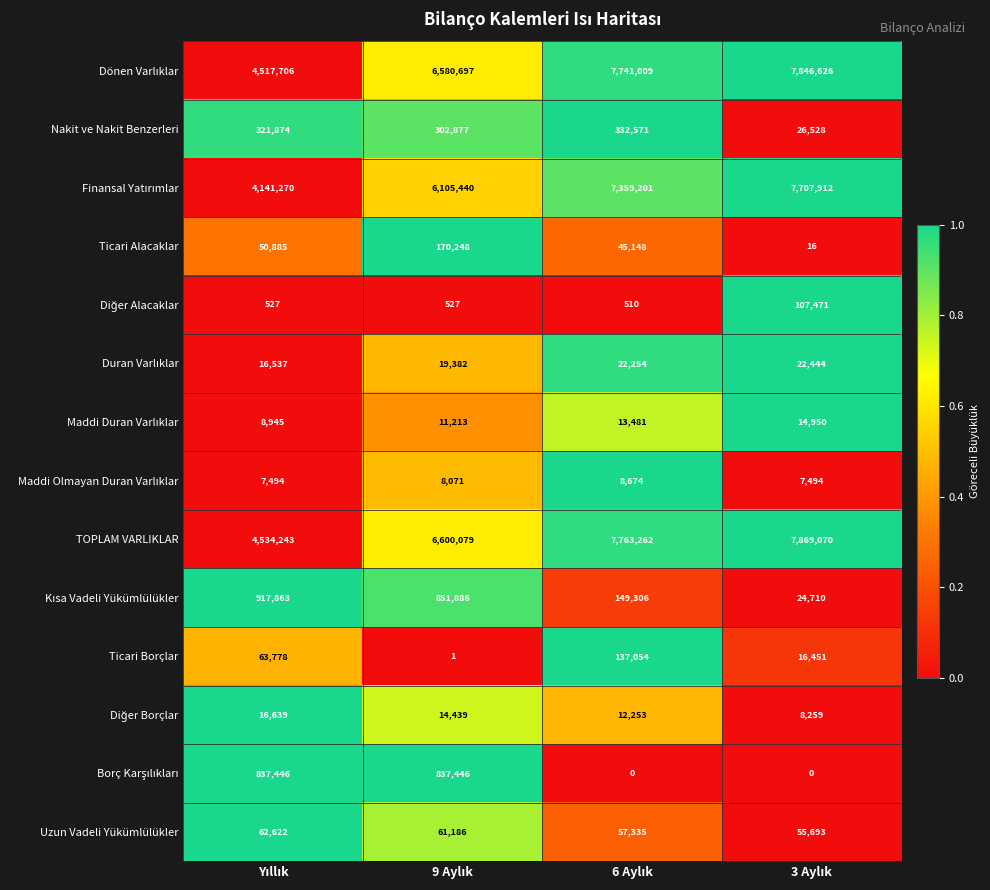

Which series has the largest total across all categories?

TOPLAM VARLIKLAR